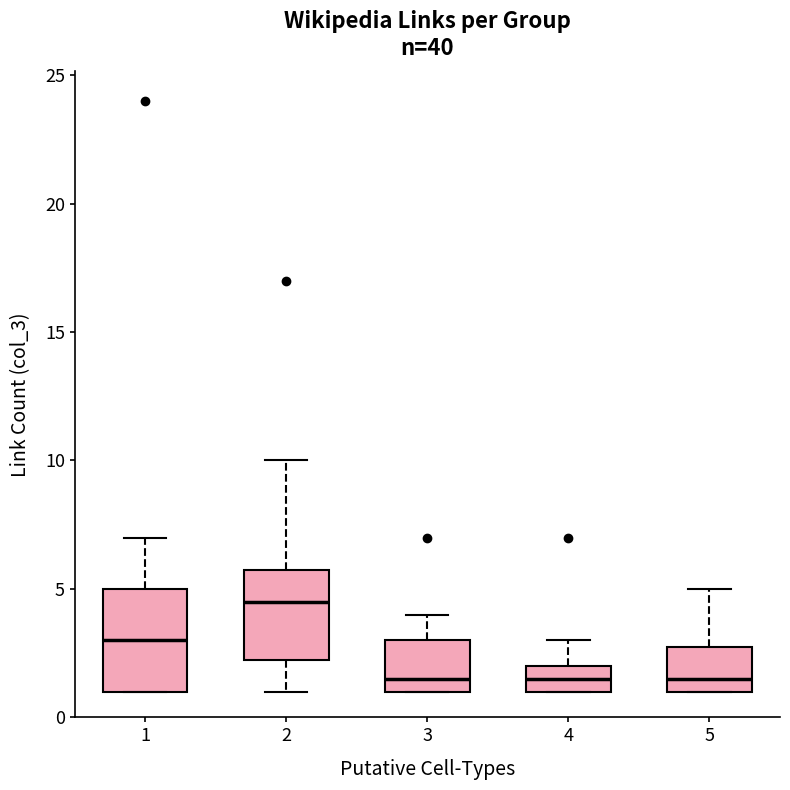

Comparing the boxes themselves (not the whiskers), which one is the tallest?

1